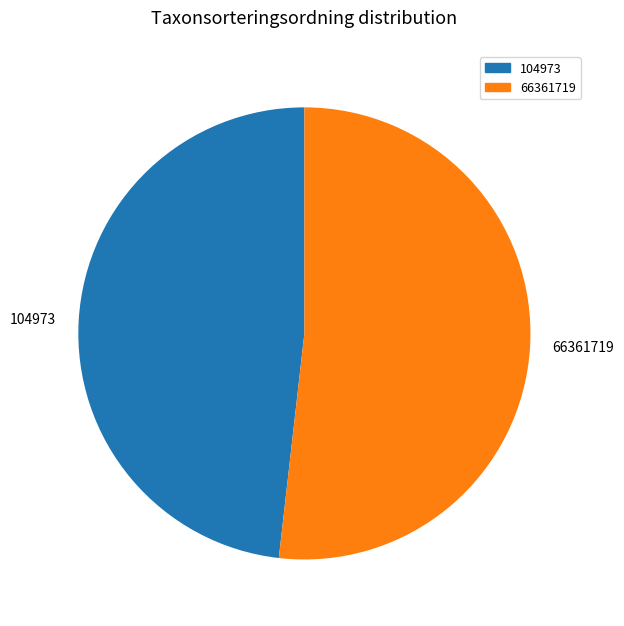

Which slice is the largest?

66361719